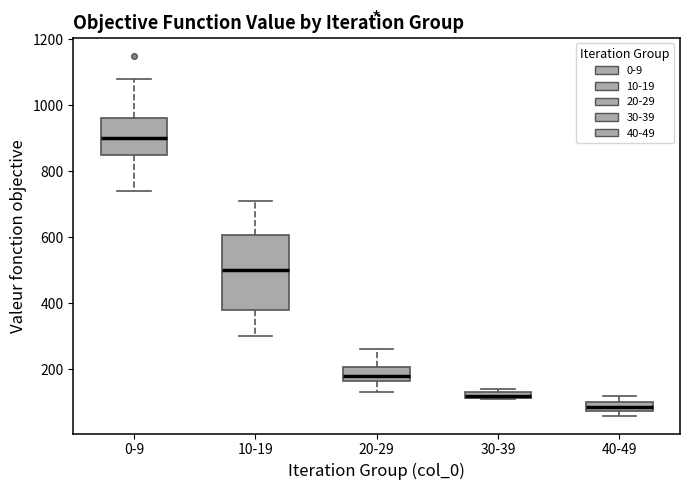

Where is the upper edge of the box for 30-39 on the y-axis? The values are not printed on the chart, so give them approximately, as read against the axis.

140